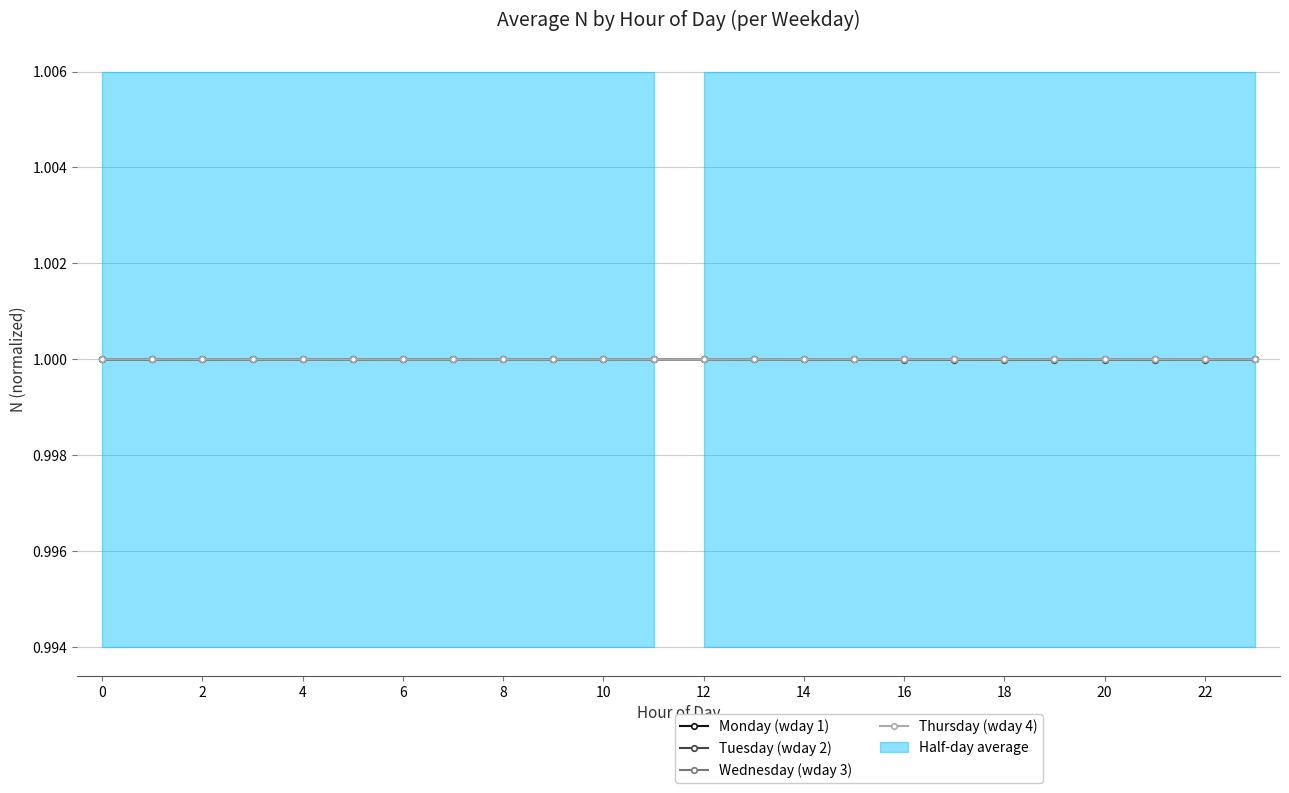

Rank the series at 17 from lowest to highest value.

Tuesday (wday 2), Monday (wday 1), Thursday (wday 4), Wednesday (wday 3)